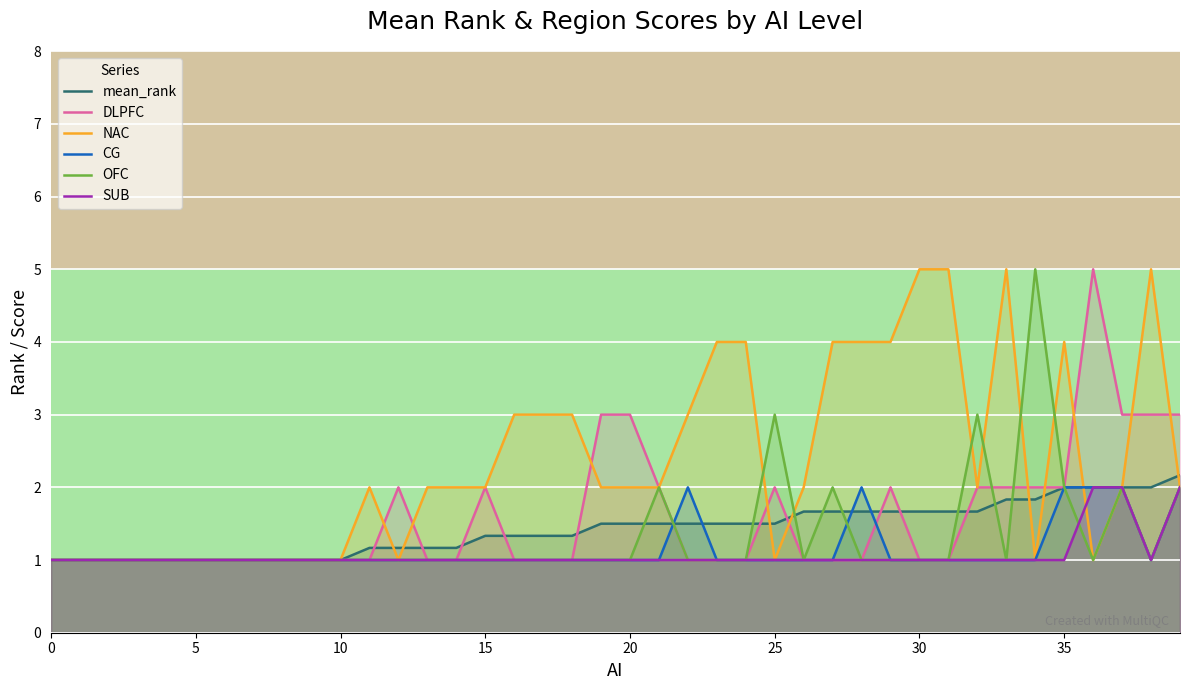

Is it true that OFC equals 1.0 at 5?

True